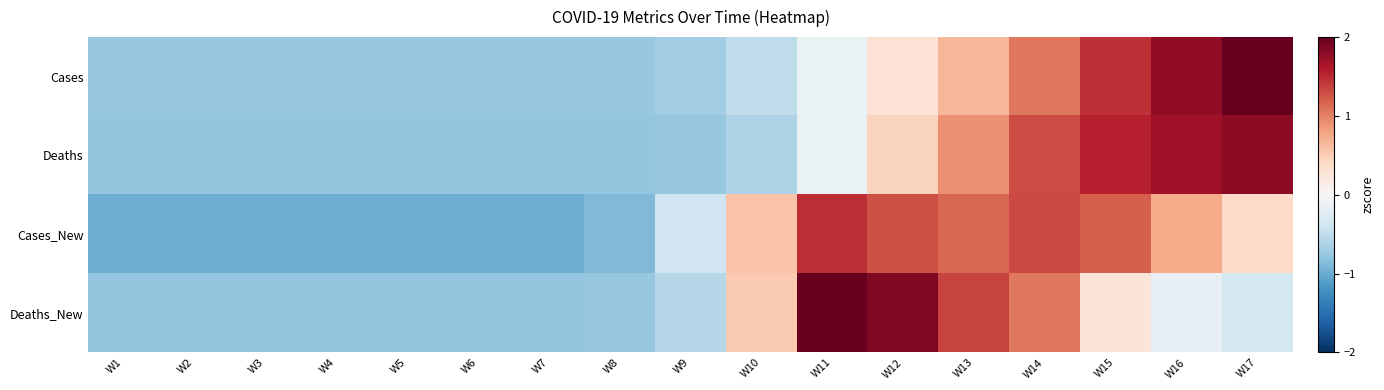

What is the difference between the highest and lowest values at W8?

0.1